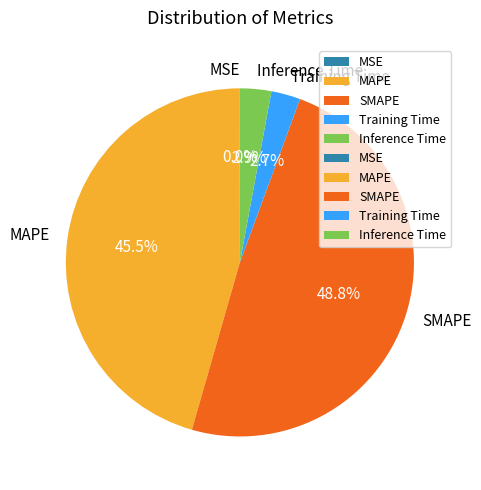

Does Inference Time represent more than half of the total?

No